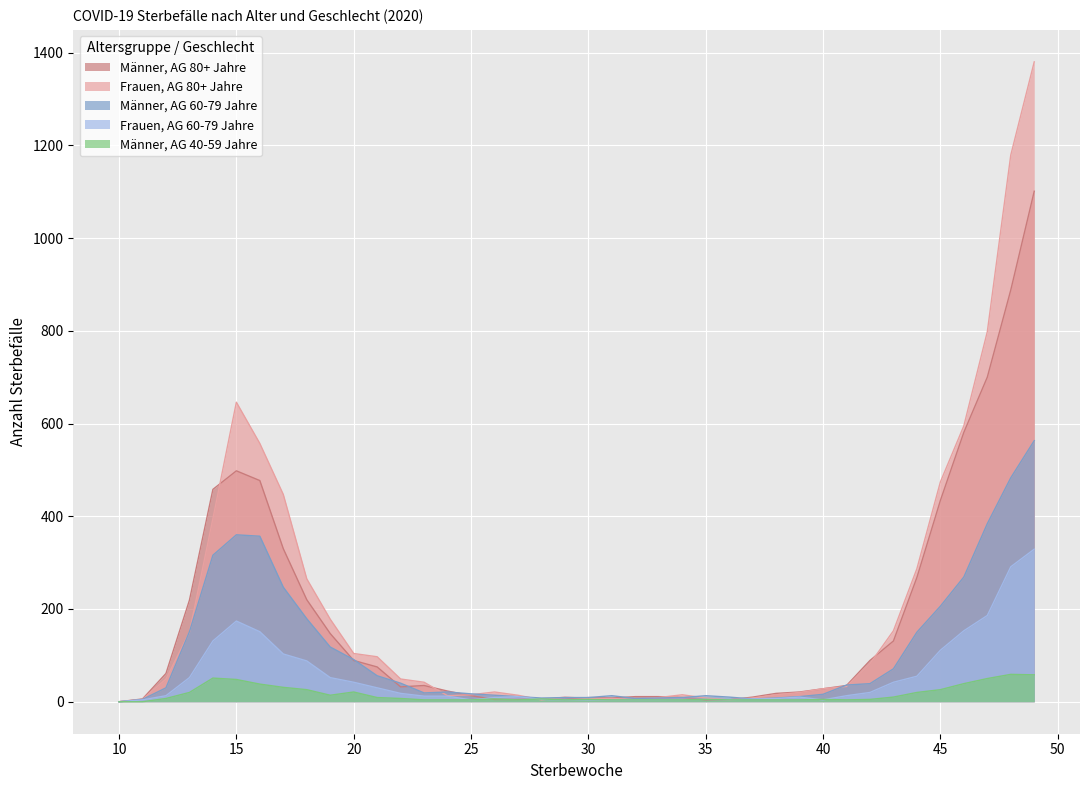

What is the maximum value shown in the chart?

1380